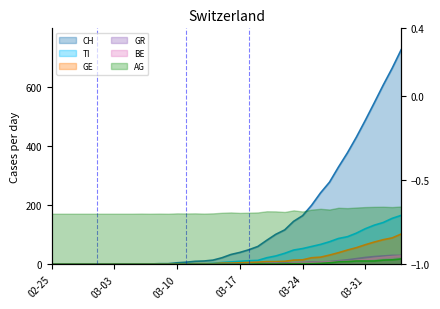

Is the value of BE at 2020-03-14 greater than the value of TI at 2020-03-07?

No